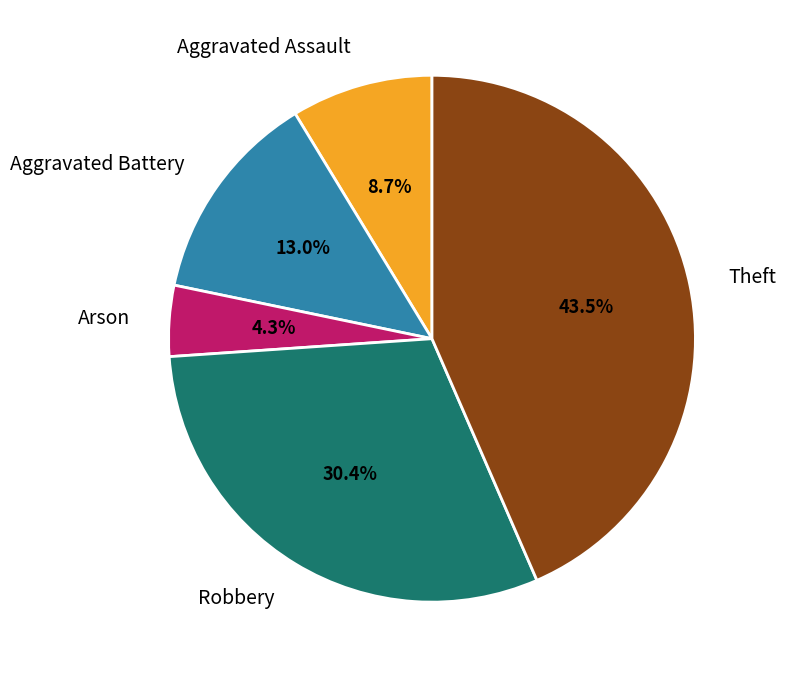

To the nearest percent, what portion does Aggravated Assault represent?

9%